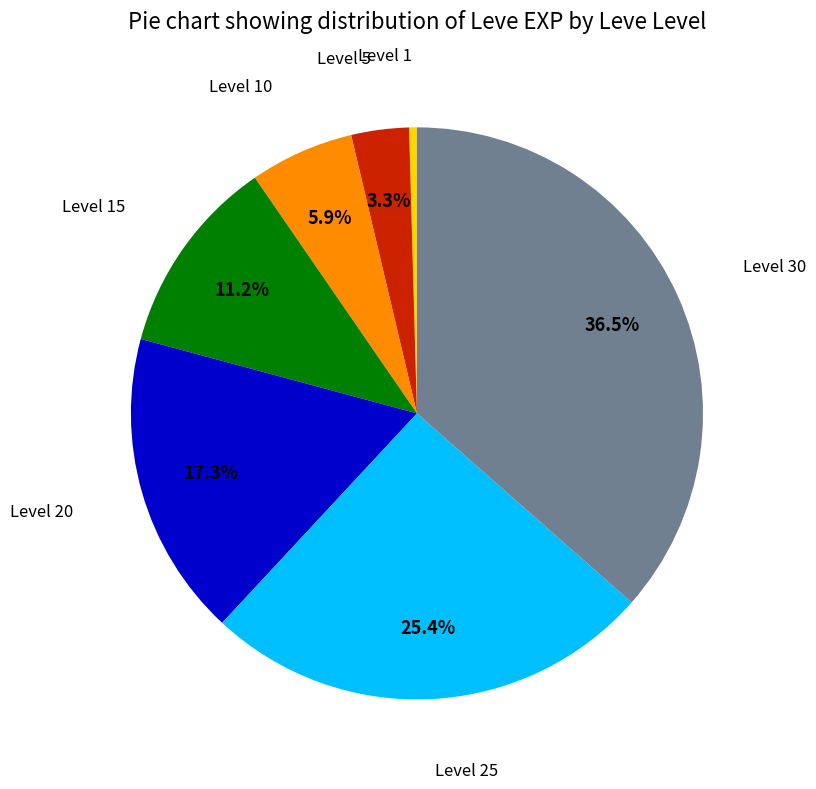

How many segments does this pie chart have?

7